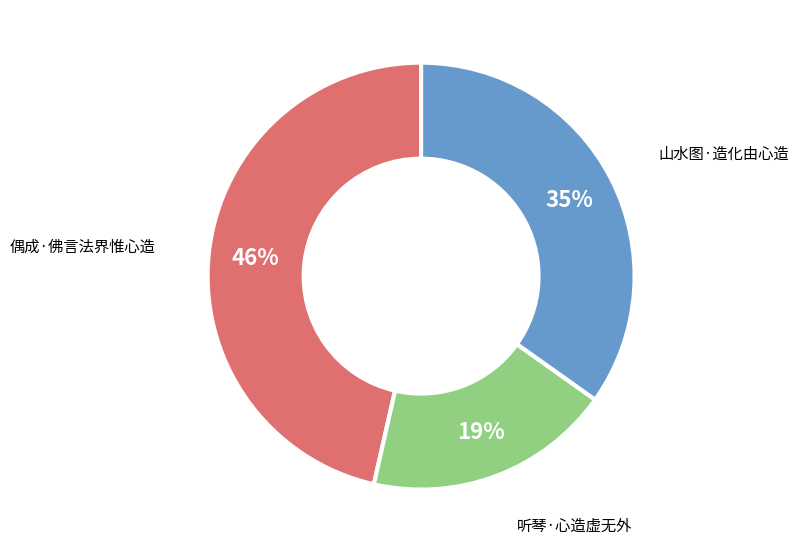

Is there a majority slice in this chart?

No